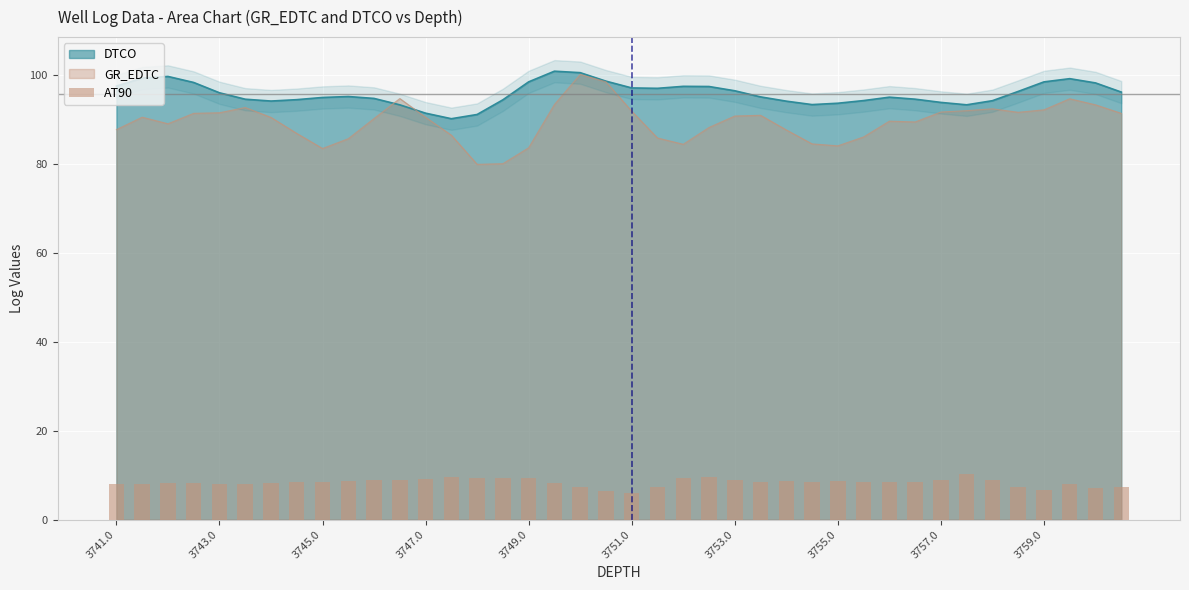

True or false: GR_EDTC has a value of 131.3 at 3749.0.

False